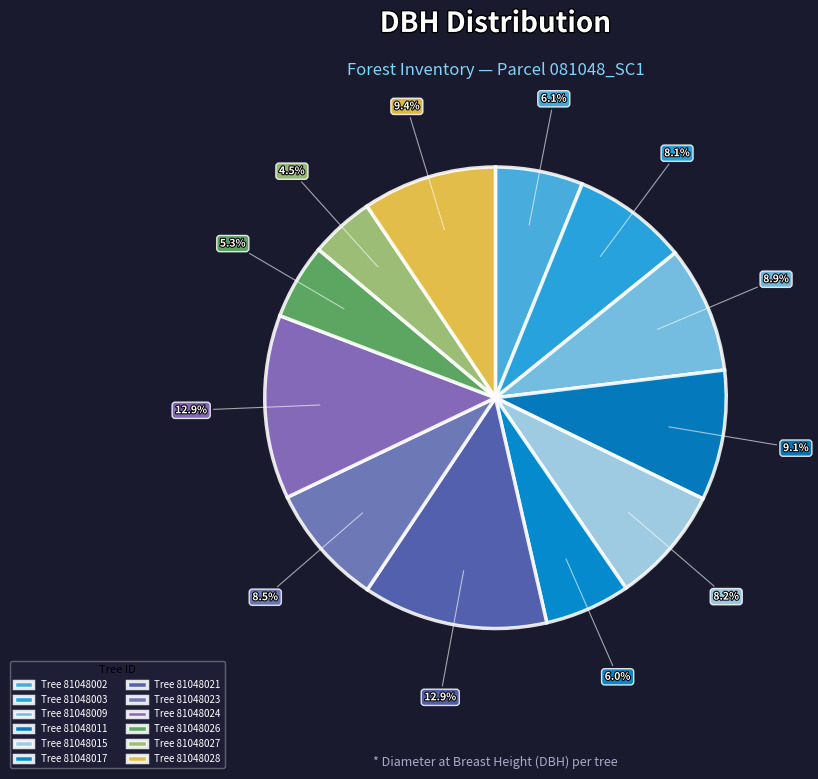

How many slices are in this pie chart?

12